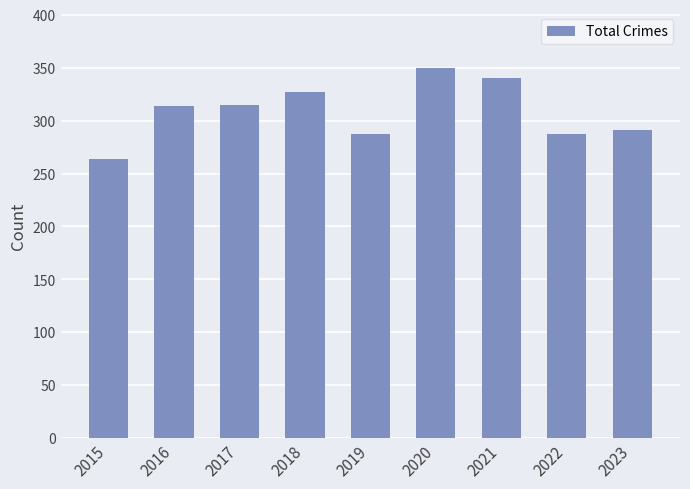

Are the bars grouped side by side (vs. stacked)?

No